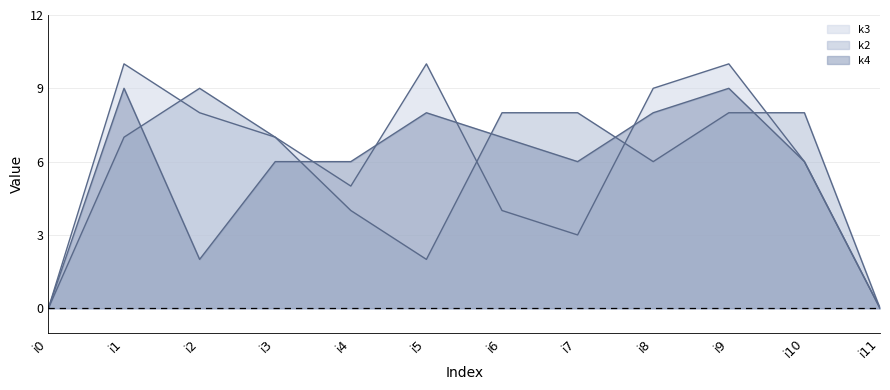

How many interior local peaks does the k3 series have?

3